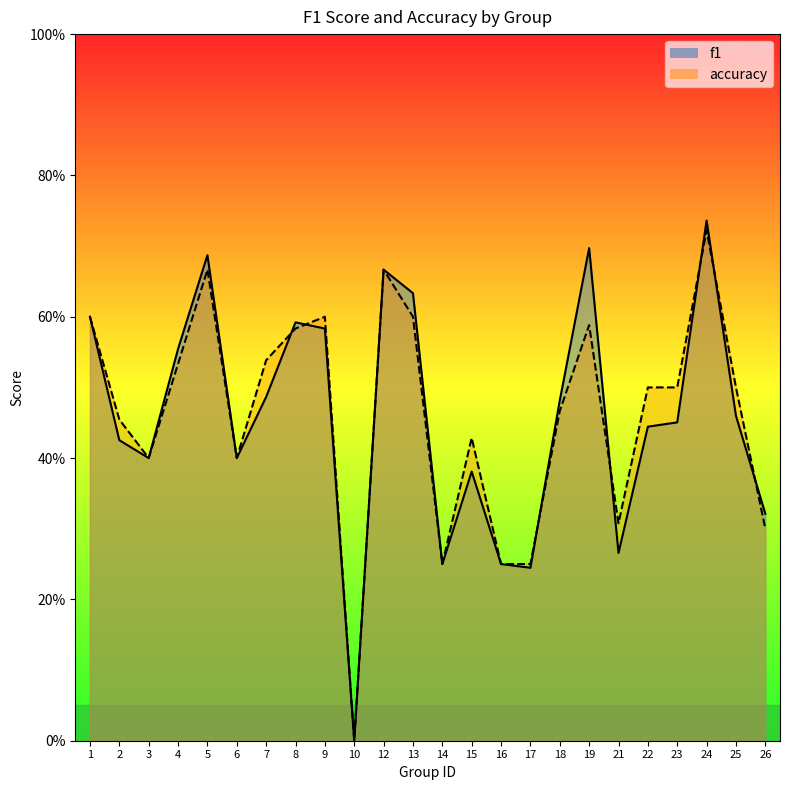

At which category is the sum across all series the highest?

24